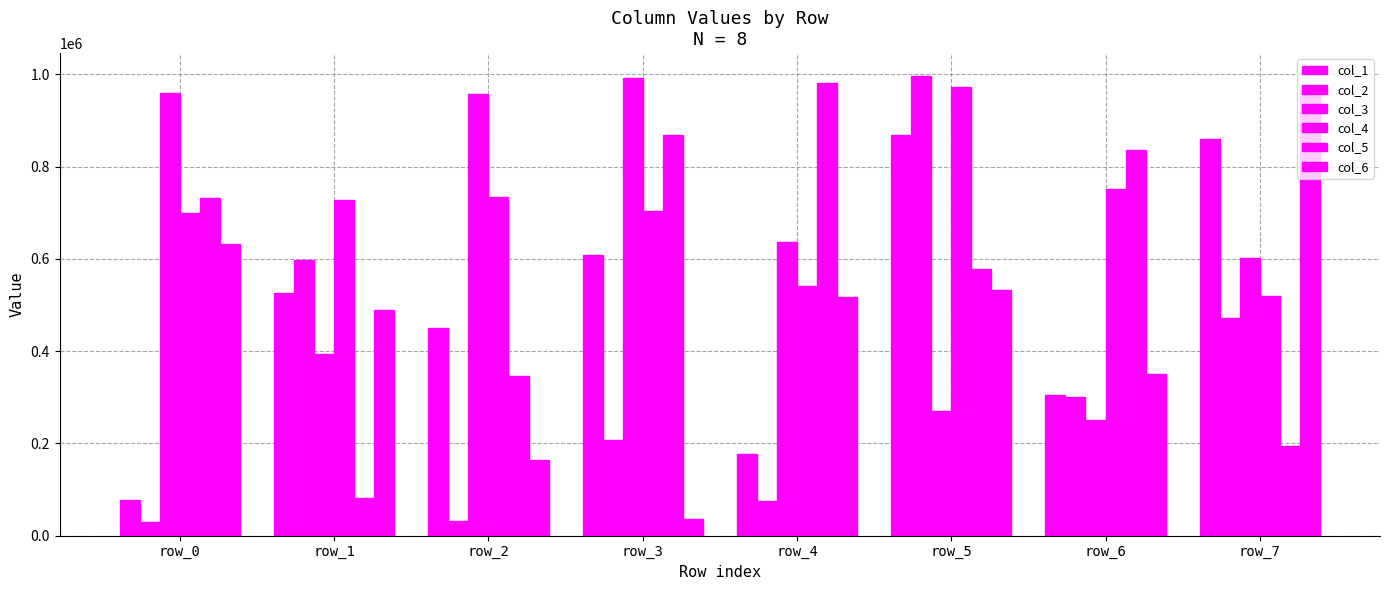

Rank the series by their maximum value, from lowest to highest.

col_1, col_6, col_4, col_5, col_3, col_2